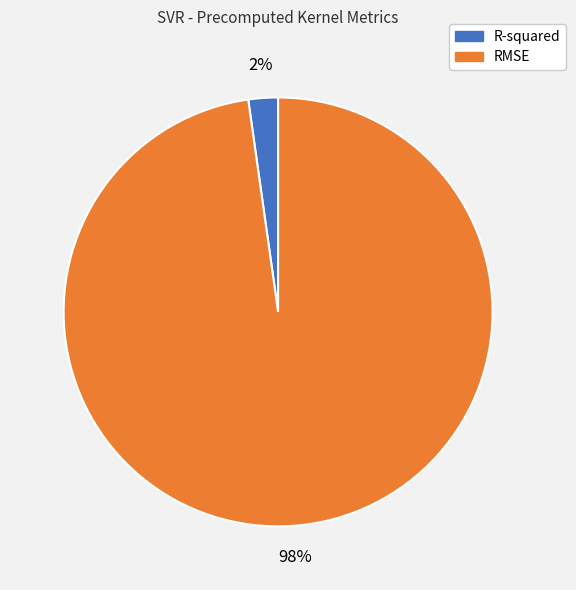

To the nearest percent, what is the combined percentage of R-squared and RMSE?

100%